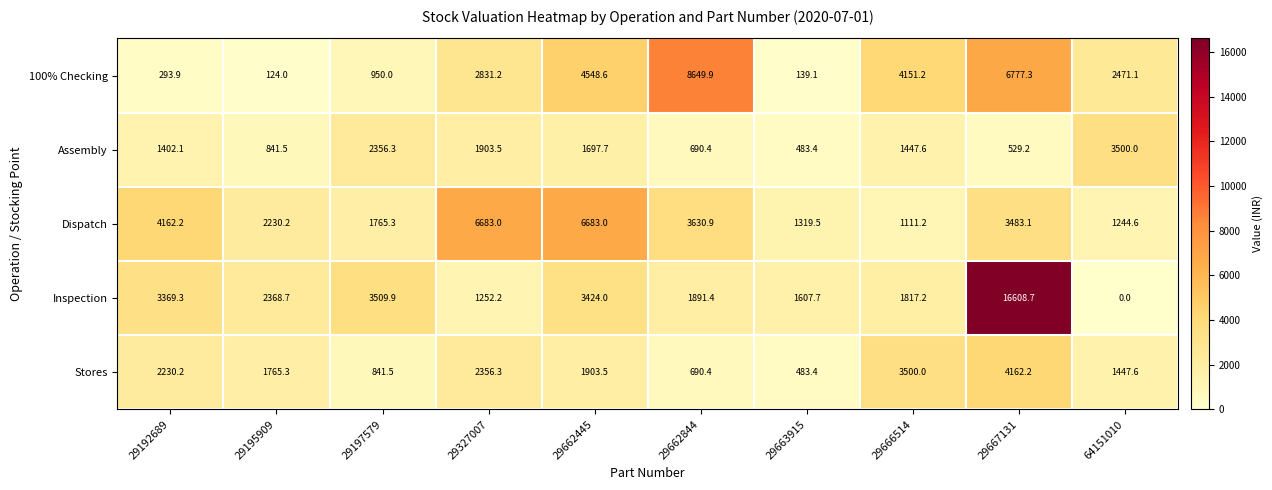

Rank the series by their maximum value, from highest to lowest.

Inspection, 100% Checking, Dispatch, Stores, Assembly